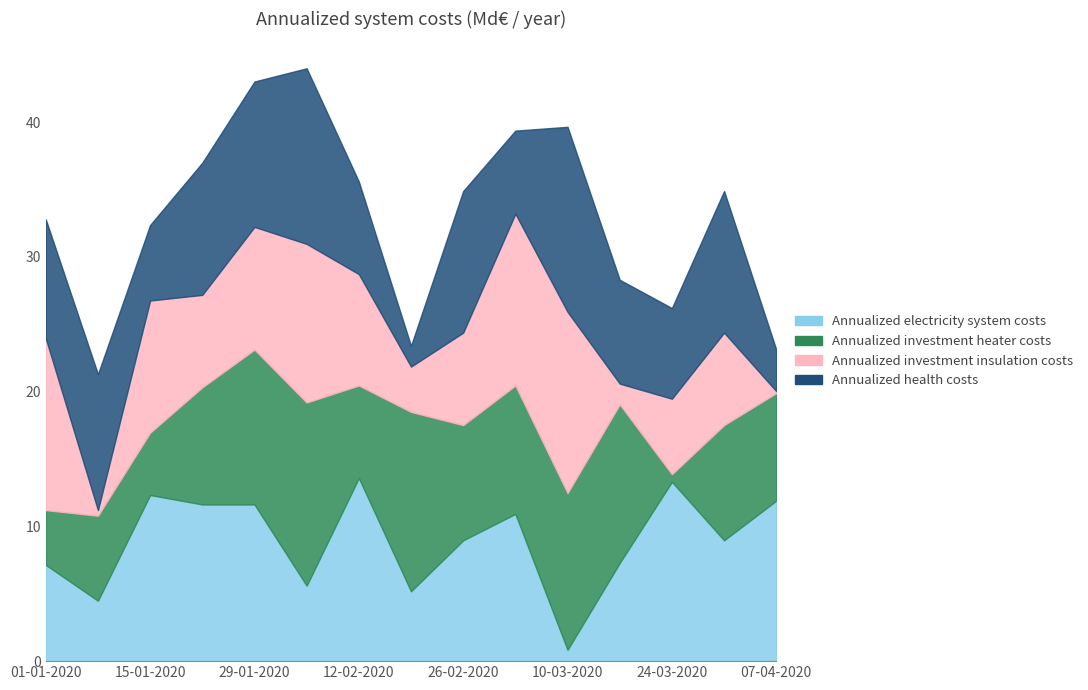

True or false: in rs_4_1 has a value of 164 at 10-03-2020.

False